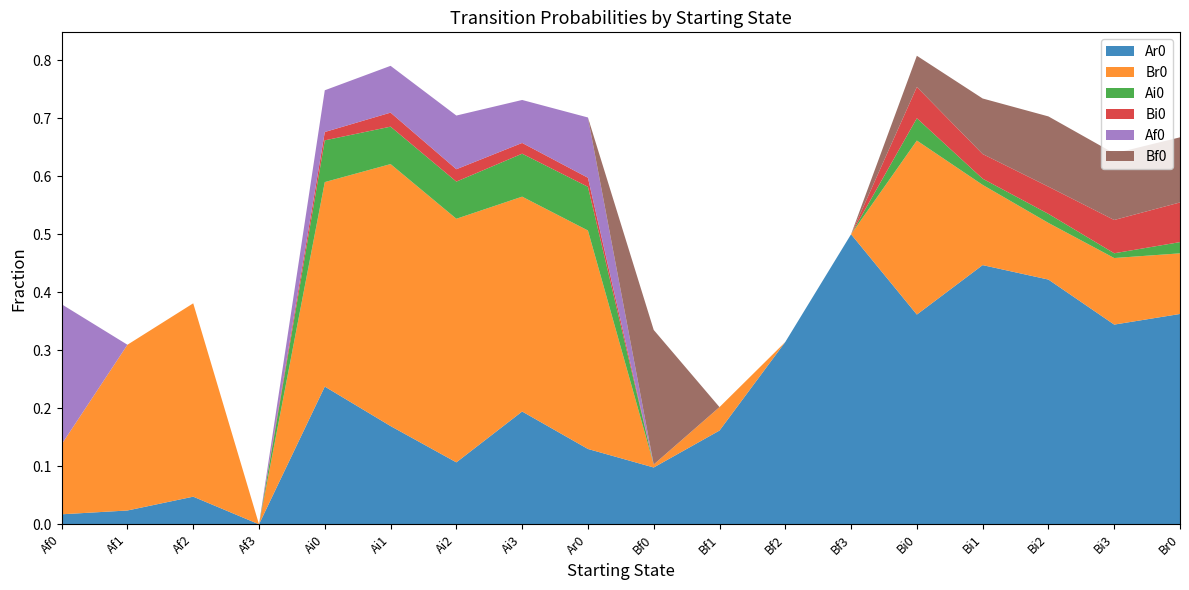

Reading right to left, what are all the values shown in this chart?

Ar0: Br0=0.4	Bi3=0.3	Bi2=0.4	Bi1=0.4	Bi0=0.4	Bf3=0.5	Bf2=0.3	Bf1=0.2	Bf0=0.1	Ar0=0.1	Ai3=0.2	Ai2=0.1	Ai1=0.2	Ai0=0.2	Af3=0.0	Af2=0.0	Af1=0.0	Af0=0.0
Br0: Br0=0.1	Bi3=0.1	Bi2=0.1	Bi1=0.1	Bi0=0.3	Bf3=0.0	Bf2=0.0	Bf1=0.0	Bf0=0.0	Ar0=0.4	Ai3=0.4	Ai2=0.4	Ai1=0.5	Ai0=0.4	Af3=0.0	Af2=0.3	Af1=0.3	Af0=0.1
Ai0: Br0=0.0	Bi3=0.0	Bi2=0.0	Bi1=0.0	Bi0=0.0	Bf3=0.0	Bf2=0.0	Bf1=0.0	Bf0=0.0	Ar0=0.1	Ai3=0.1	Ai2=0.1	Ai1=0.1	Ai0=0.1	Af3=0.0	Af2=0.0	Af1=0.0	Af0=0.0
Bi0: Br0=0.1	Bi3=0.1	Bi2=0.0	Bi1=0.0	Bi0=0.1	Bf3=0.0	Bf2=0.0	Bf1=0.0	Bf0=0.0	Ar0=0.0	Ai3=0.0	Ai2=0.0	Ai1=0.0	Ai0=0.0	Af3=0.0	Af2=0.0	Af1=0.0	Af0=0.0
Af0: Br0=0.0	Bi3=0.0	Bi2=0.0	Bi1=0.0	Bi0=0.0	Bf3=0.0	Bf2=0.0	Bf1=0.0	Bf0=0.0	Ar0=0.1	Ai3=0.1	Ai2=0.1	Ai1=0.1	Ai0=0.1	Af3=0.0	Af2=0.0	Af1=0.0	Af0=0.2
Bf0: Br0=0.1	Bi3=0.1	Bi2=0.1	Bi1=0.1	Bi0=0.1	Bf3=0.0	Bf2=0.0	Bf1=0.0	Bf0=0.2	Ar0=0.0	Ai3=0.0	Ai2=0.0	Ai1=0.0	Ai0=0.0	Af3=0.0	Af2=0.0	Af1=0.0	Af0=0.0